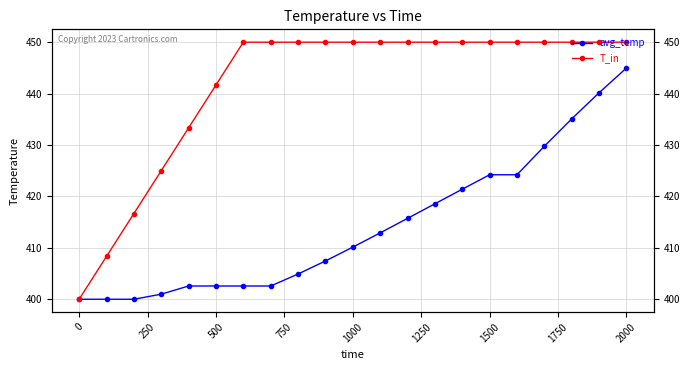

What is the average value of the T_in series?

441.7